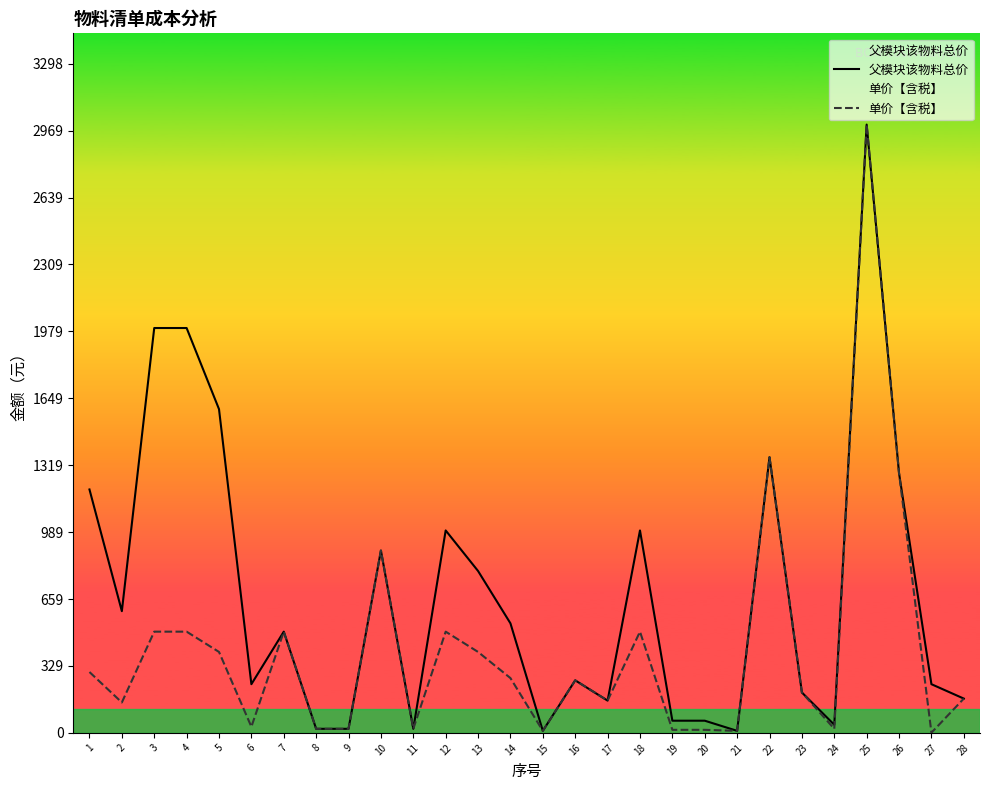

How many values in the 单价【含税】 series are below 259?

14